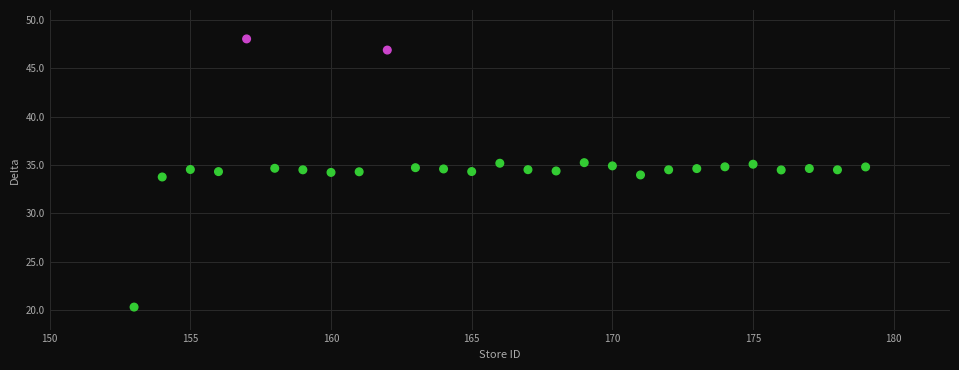

What is the range of Y values (max minus min)?

27.7